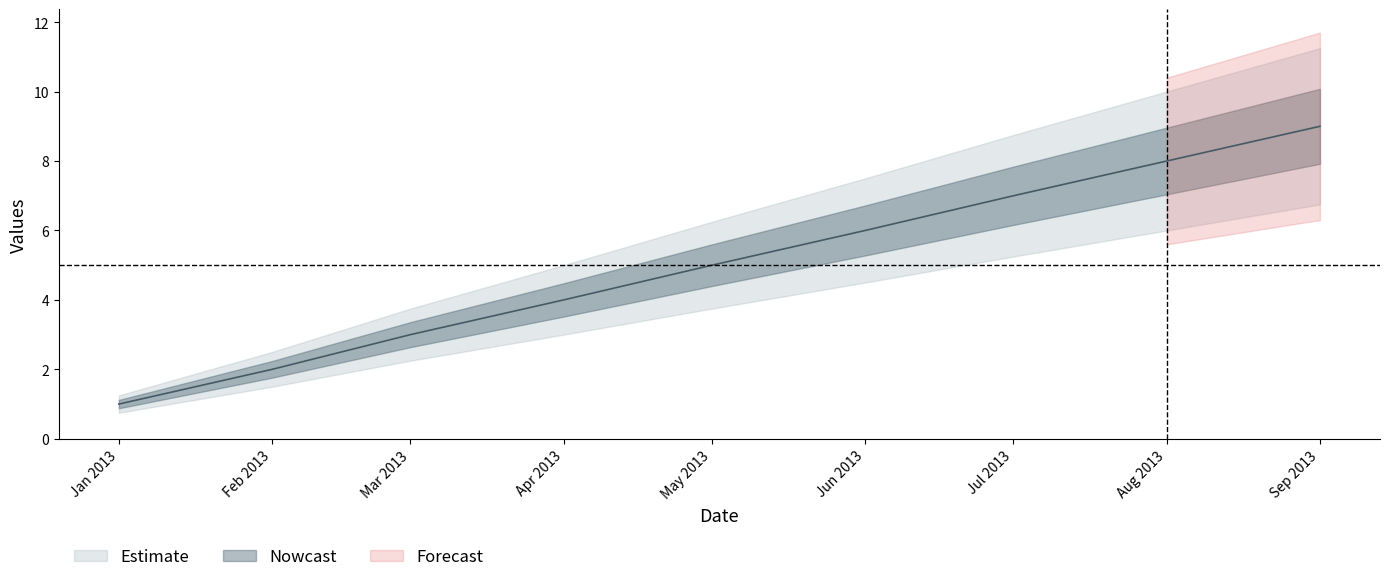

The chart shows a value of 1 at Feb 2013. True or false?

False